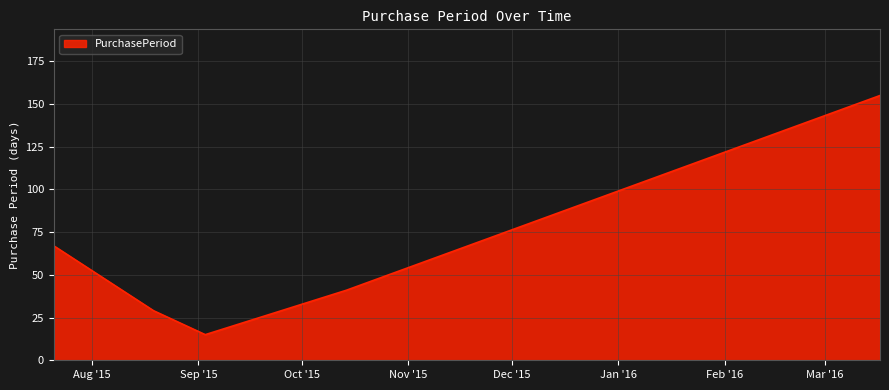

What is the sum of all values?

307